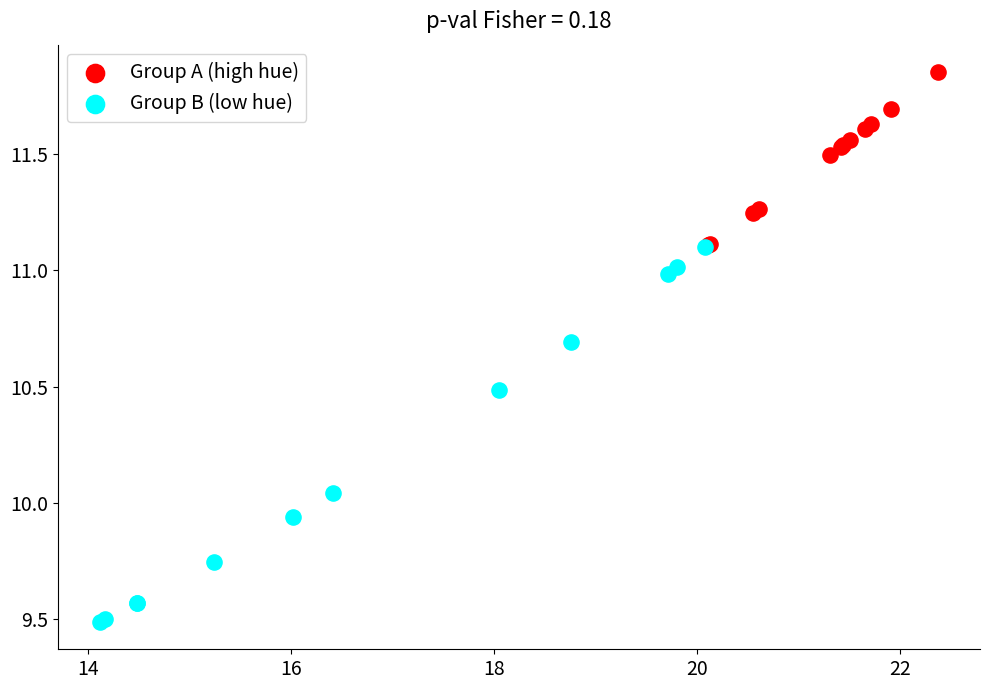

Which series contains the highest Y value?

Group A (high hue)